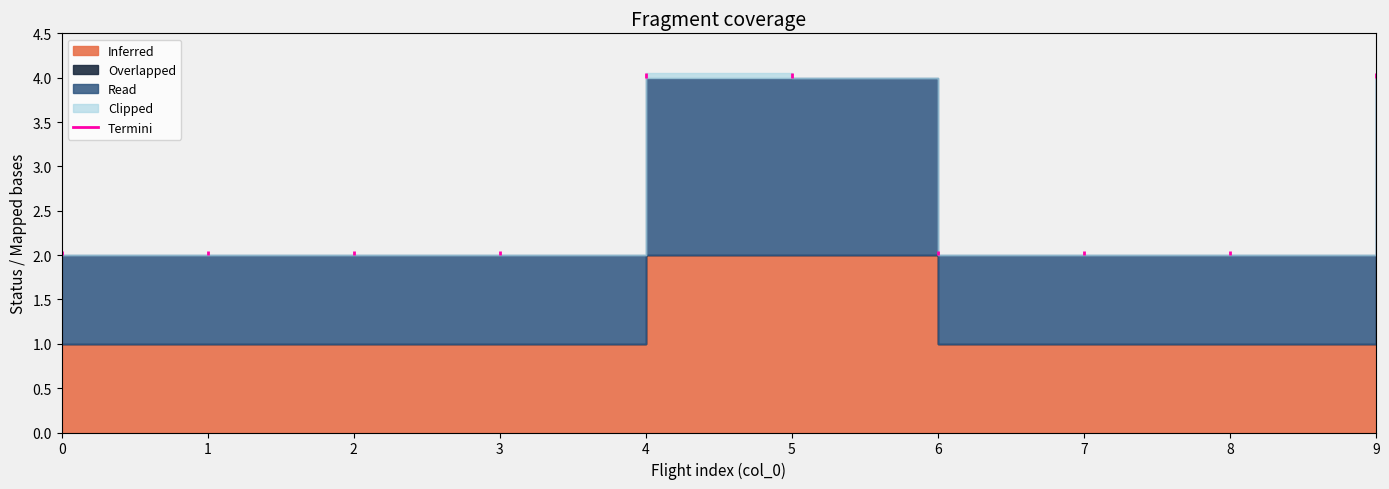

Is the value of Overlapped at 6 greater than the value of Read at 1?

No